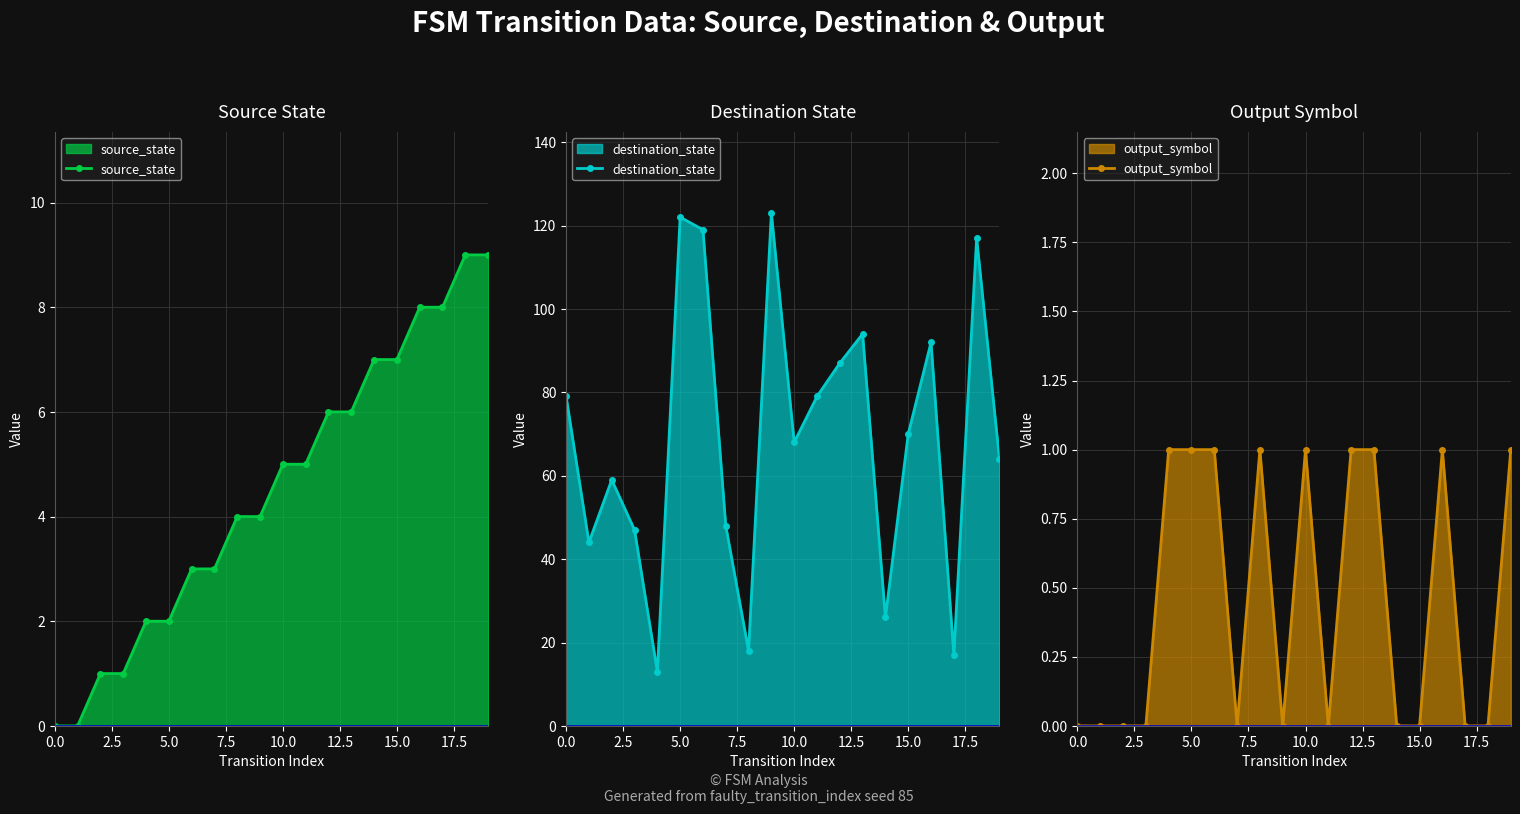

Which series has the largest total across all categories?

destination_state